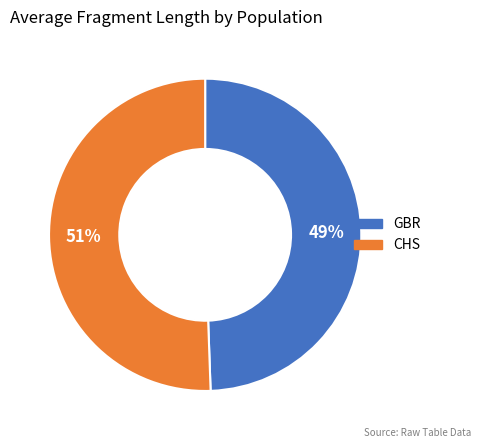

What is the smallest slice in the pie chart?

GBR